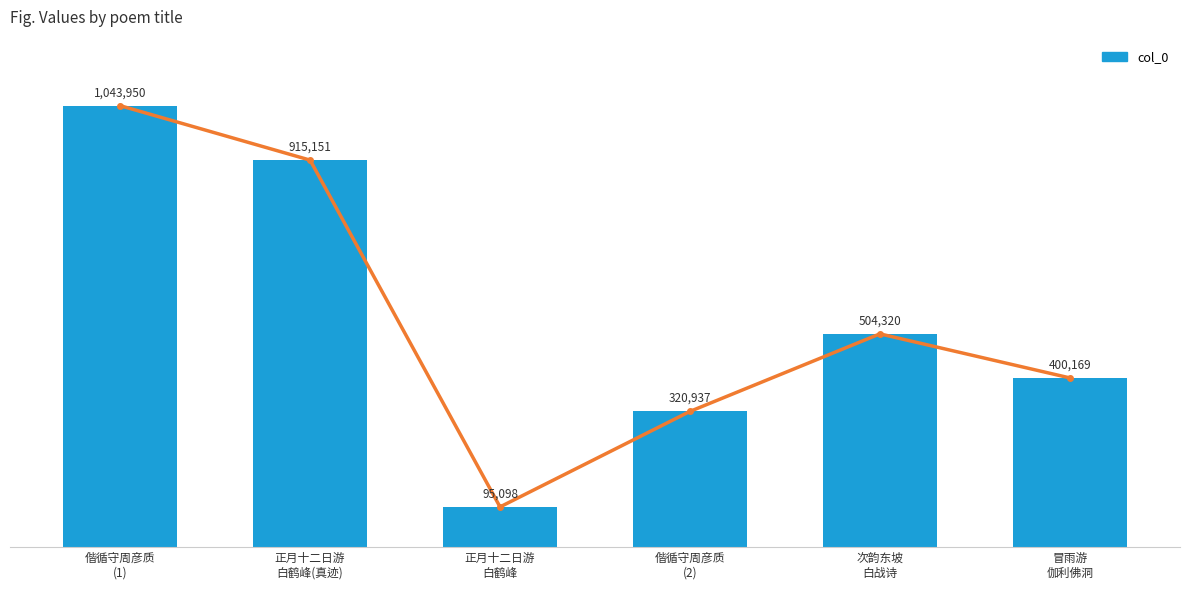

Which label corresponds to the largest value in the chart?

偕循守周彦质
(1)